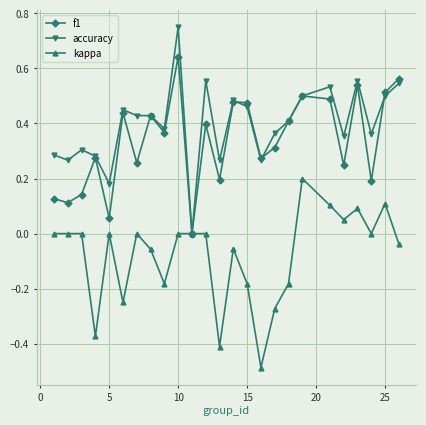

Which series has the largest total across all categories?

accuracy